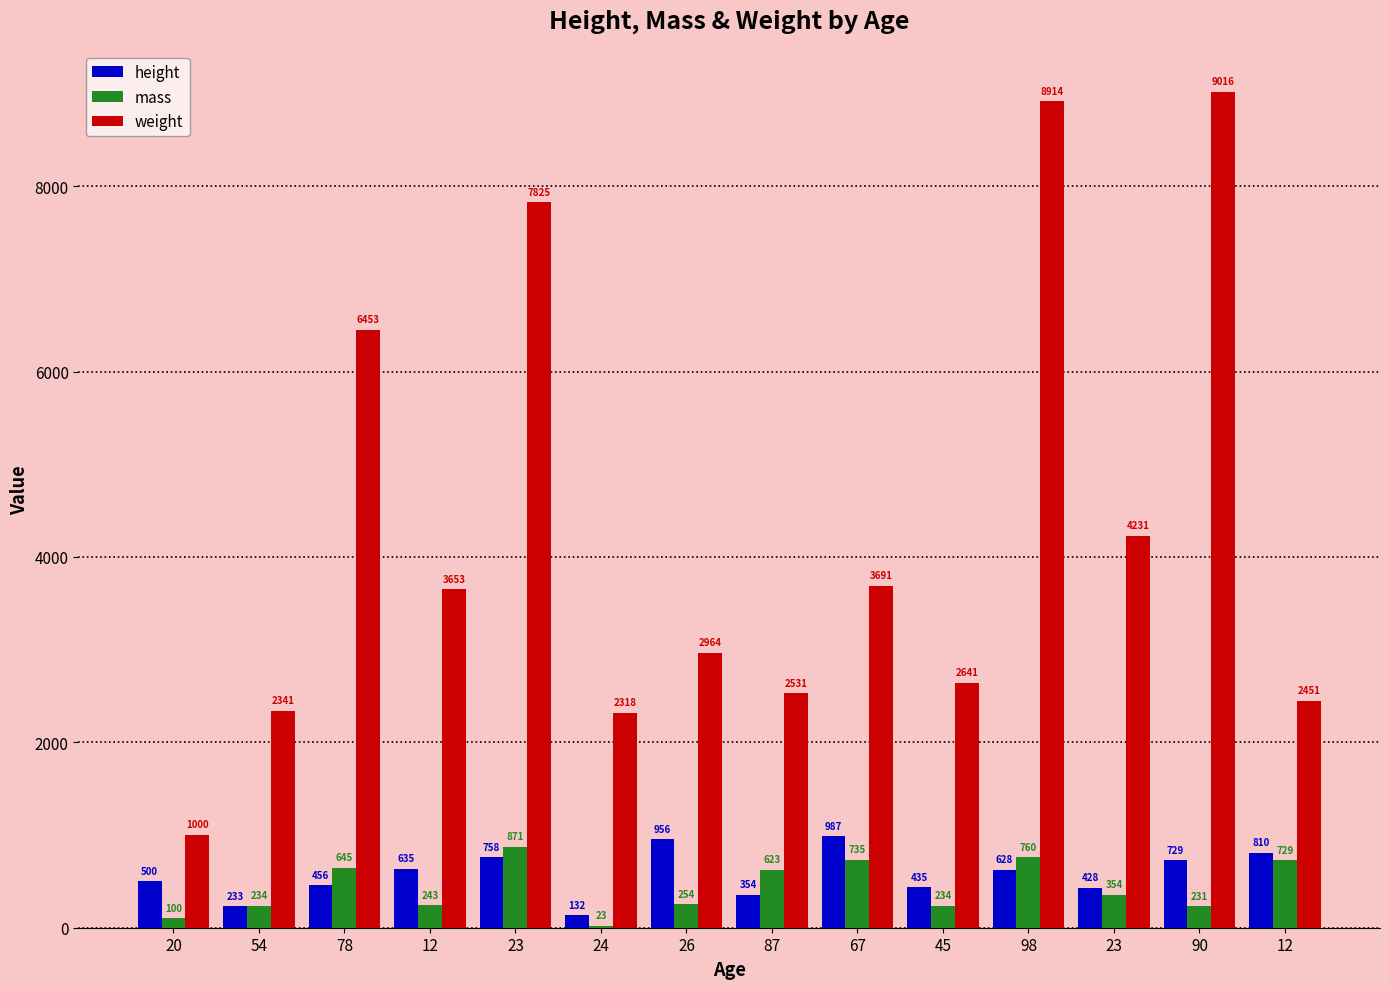

Are the bars horizontal?

No